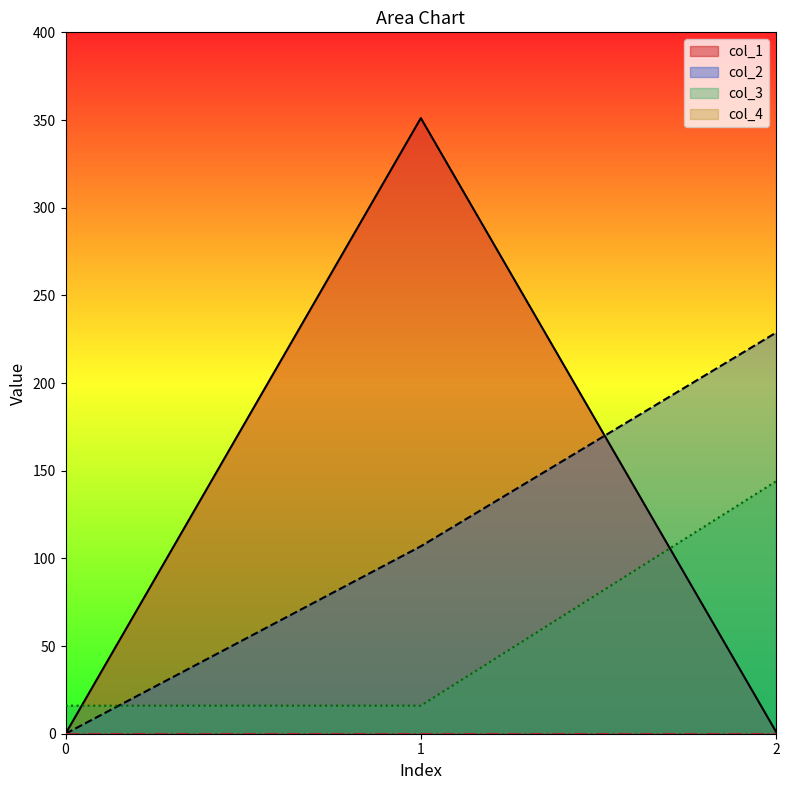

At how many categories does at least one series exceed 283?

1